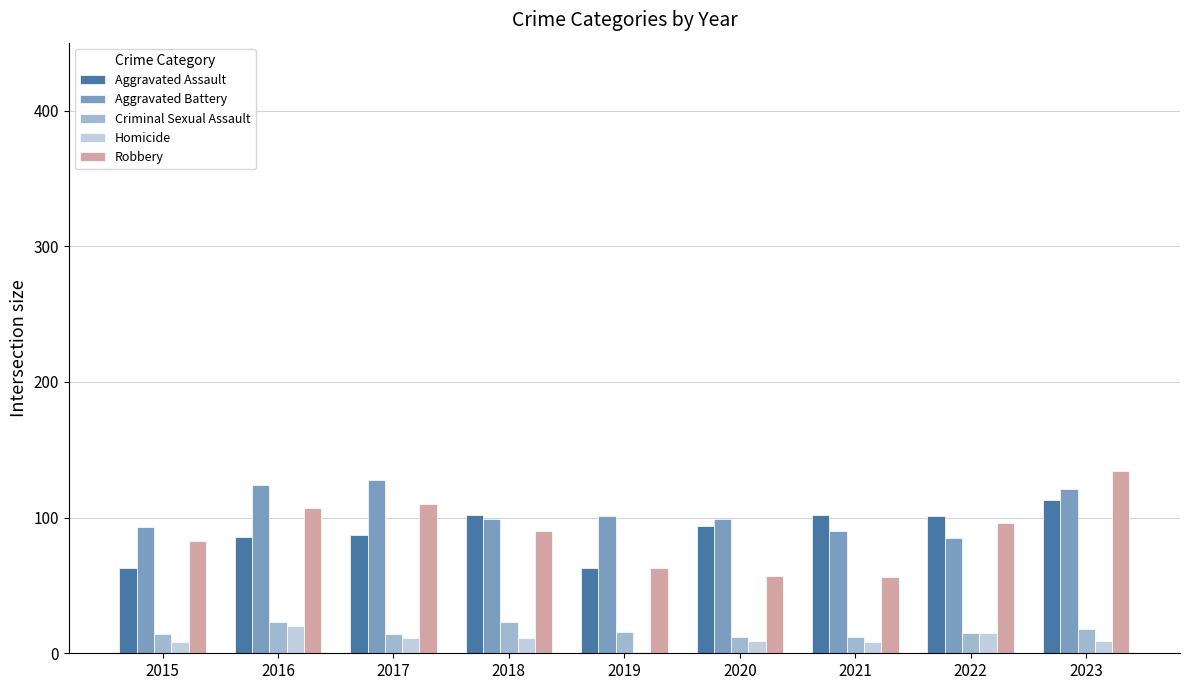

Which category has the highest value in the Aggravated Assault series?

2023